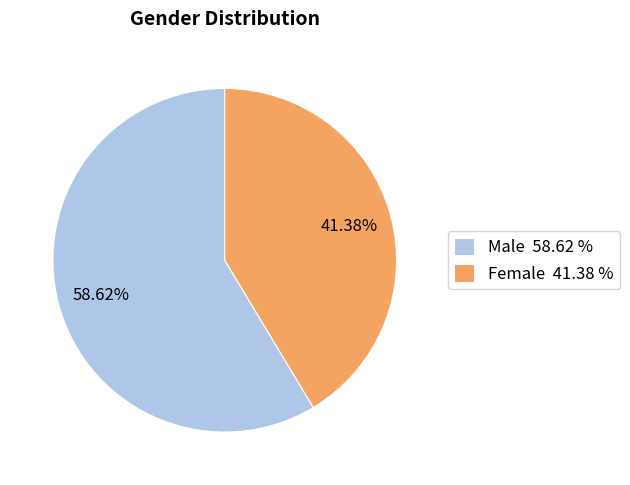

To the nearest percent, what is the difference between the Female and Male slice percentages?

17%